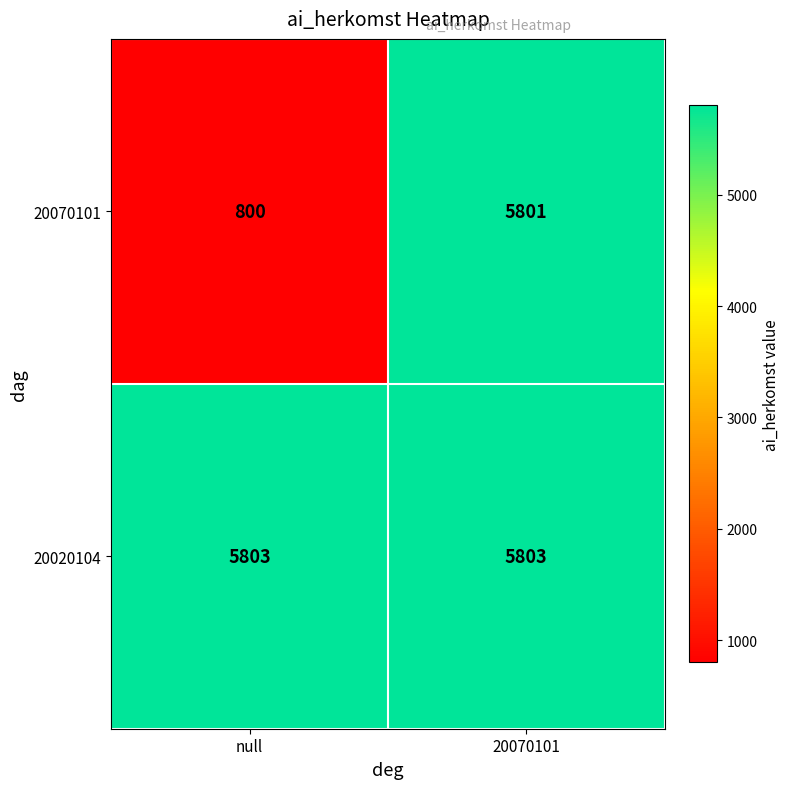

At which category is the sum across all series the highest?

20070101